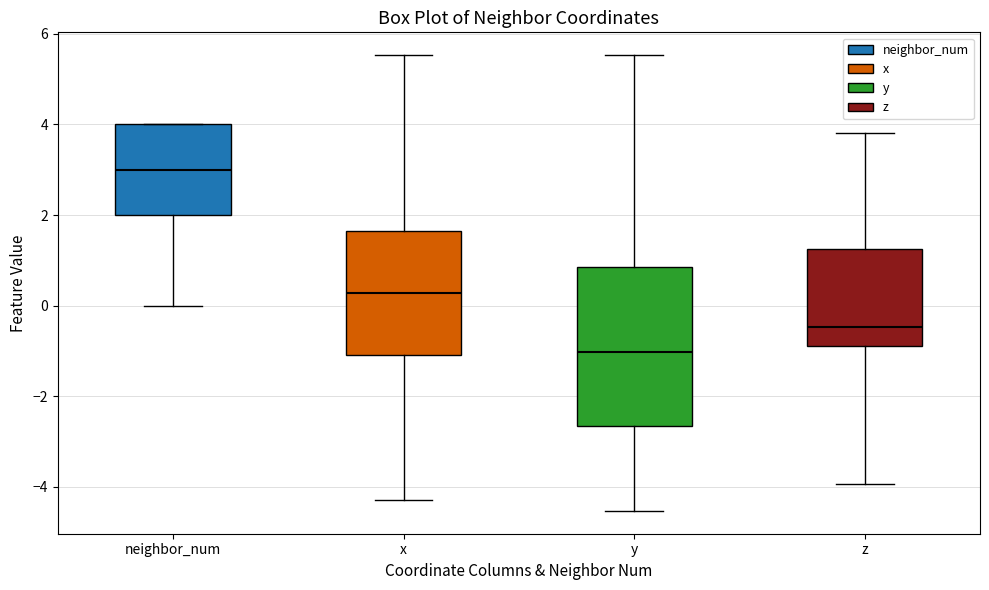

Reading left to right, transcribe this box plot: for each box, give where its median line is, the range the box spans, and where its two whiskers end, as read against the y-axis. The values are not printed on the chart, so give them approximately, as read against the axis.

neighbor_num: median 3.0, box 2.0 to 4.0, whiskers 0.0 to 4.0
x: median 0.2, box -1.0 to 1.6, whiskers -4.2 to 5.6
y: median -1.0, box -2.6 to 0.8, whiskers -4.6 to 5.6
z: median -0.4, box -0.8 to 1.2, whiskers -4.0 to 3.8